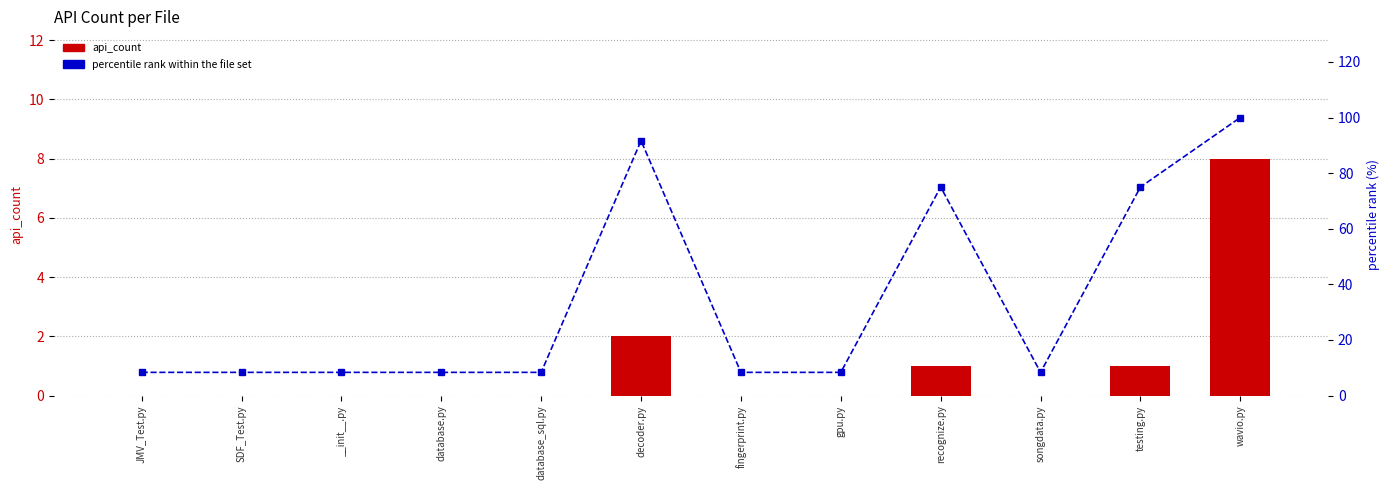

How many categories are shown in the chart?

12